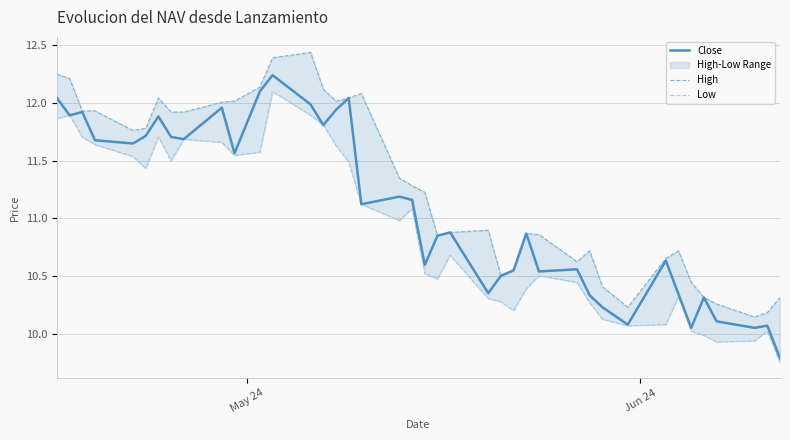

True or false: High and Low intersect in this chart.

False